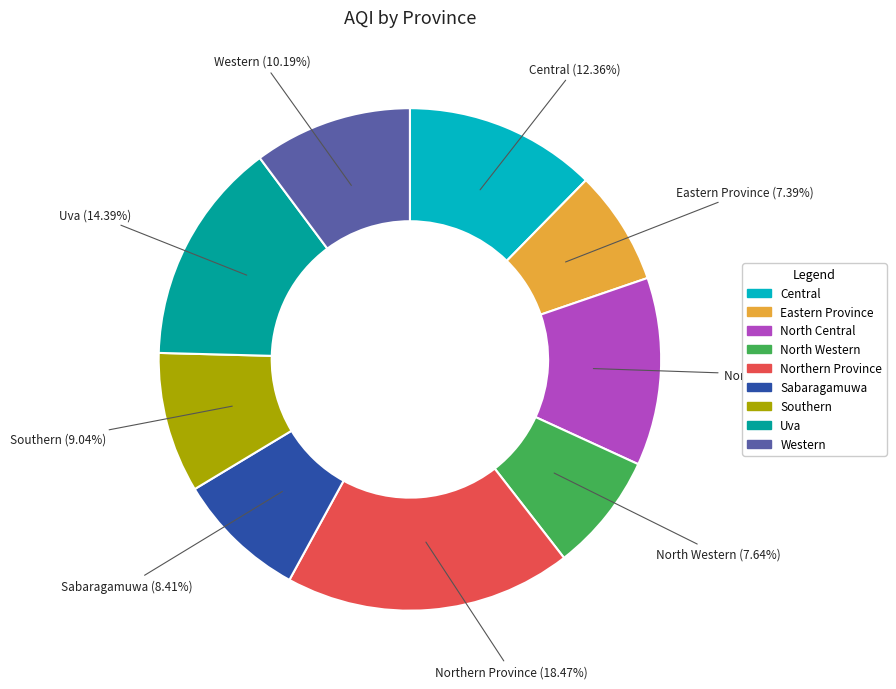

Is Uva the majority of the pie?

No